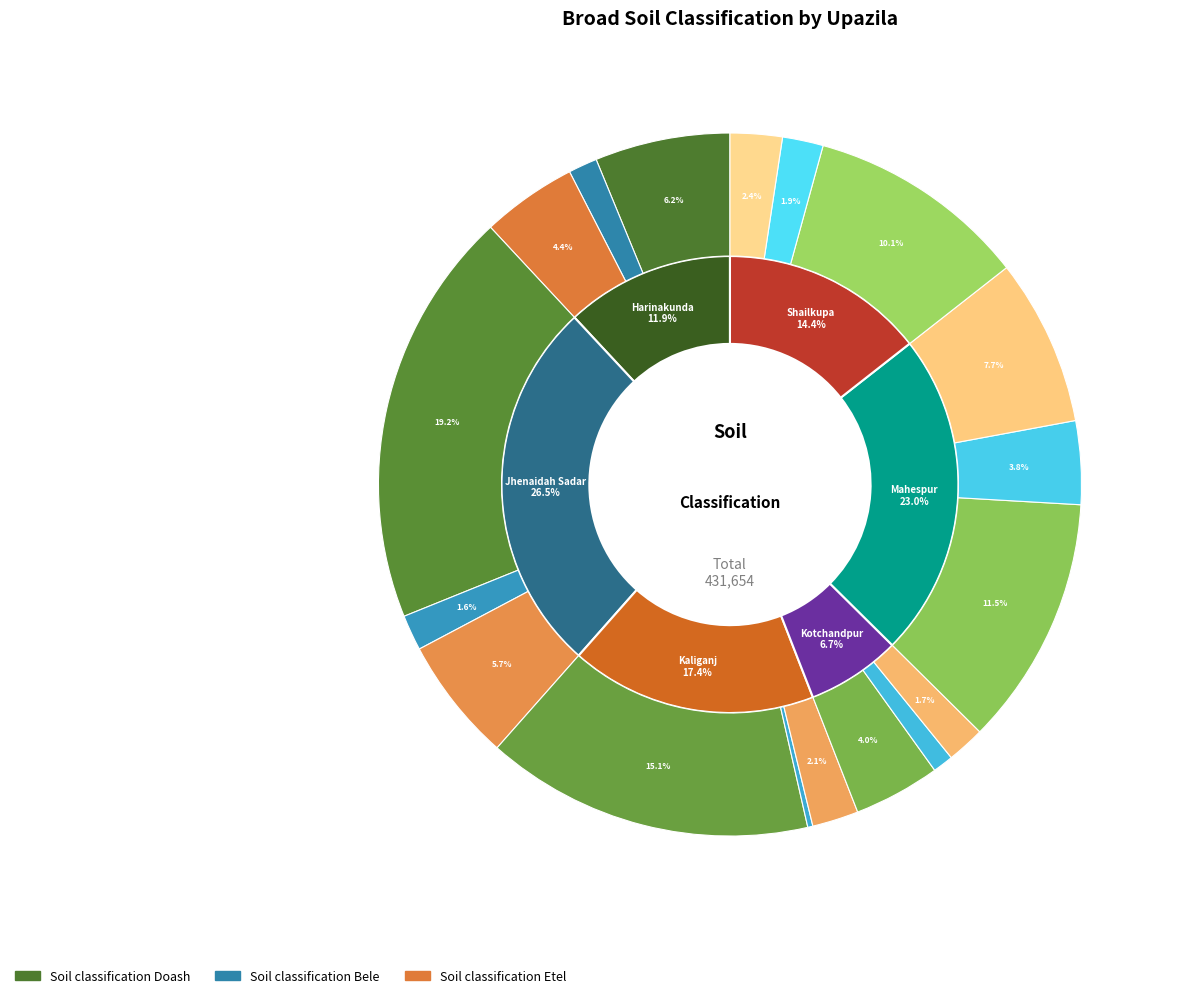

Which category has the smallest portion of the pie?

Kaliganj